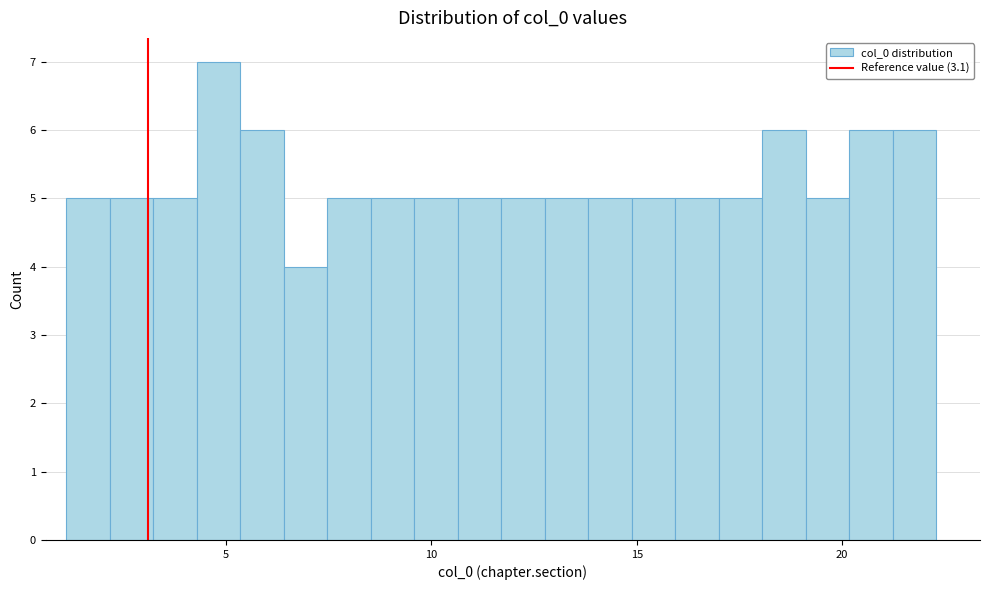

Around what value on the x-axis is the tallest bar? Give the approximate position of its centre, as read against the axis.

5.0